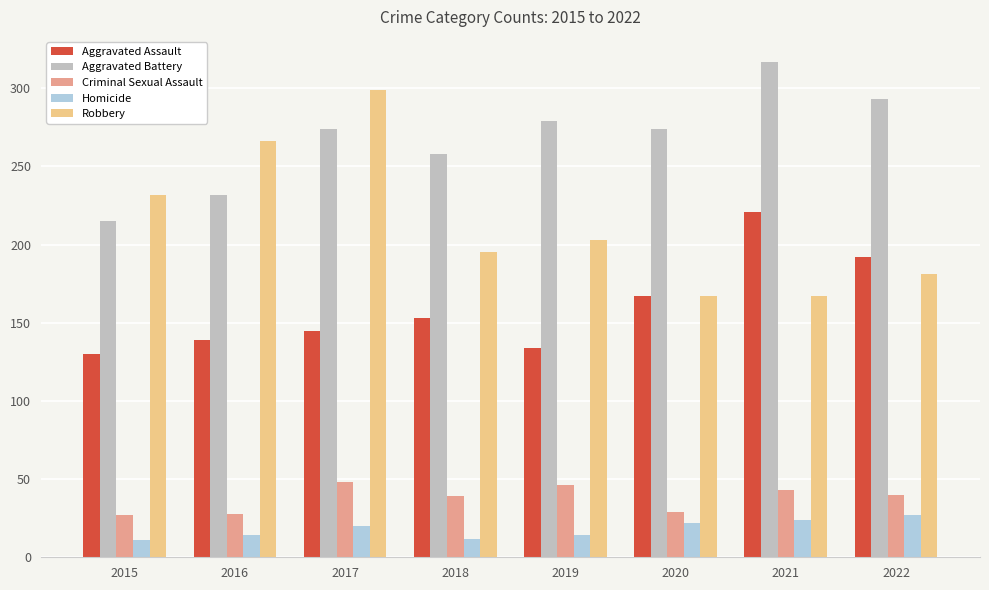

Which category has the lowest value in the Criminal Sexual Assault series?

2015